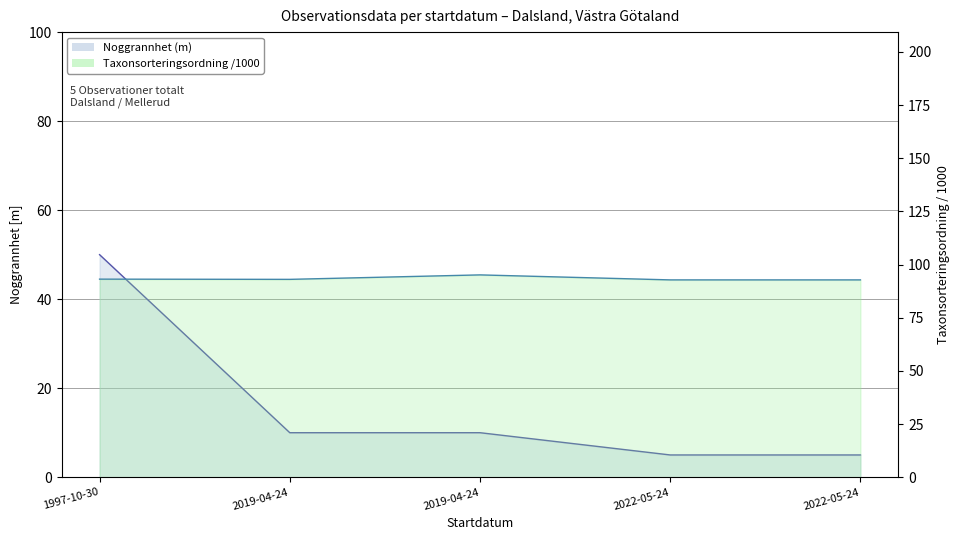

The Noggrannhet (m) series shows 10.0 at 2019-04-24. True or false?

True